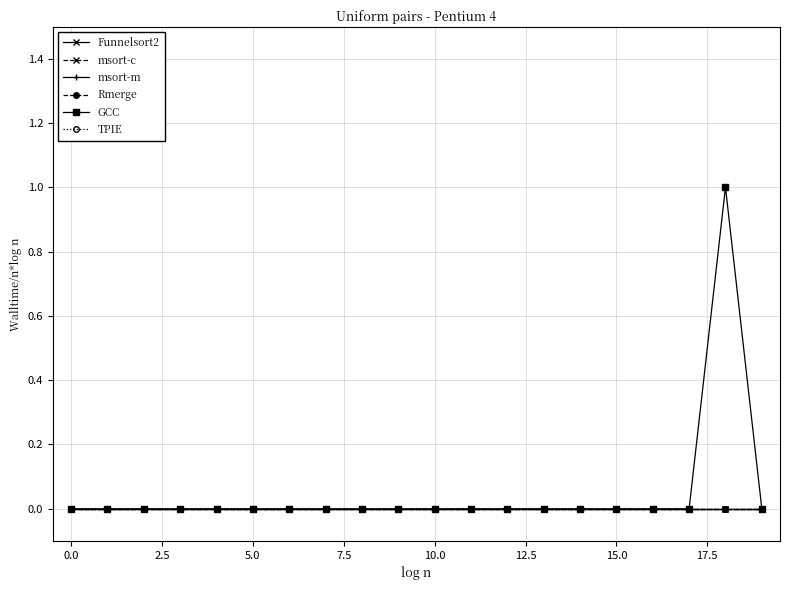

Does the chart have visible grid lines?

Yes